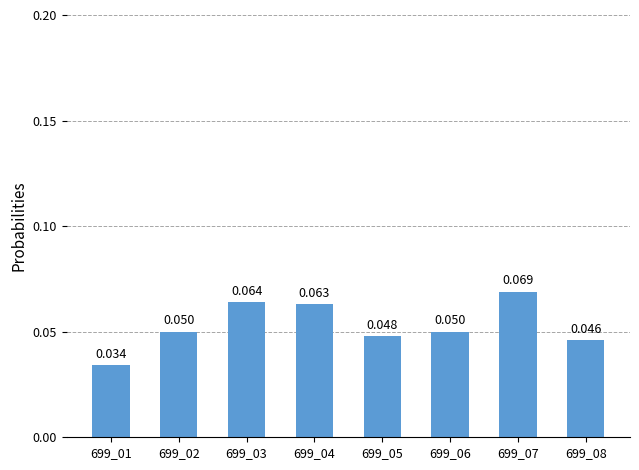

List the labels in order of value, smallest first.

699_01, 699_08, 699_05, 699_02, 699_06, 699_04, 699_03, 699_07